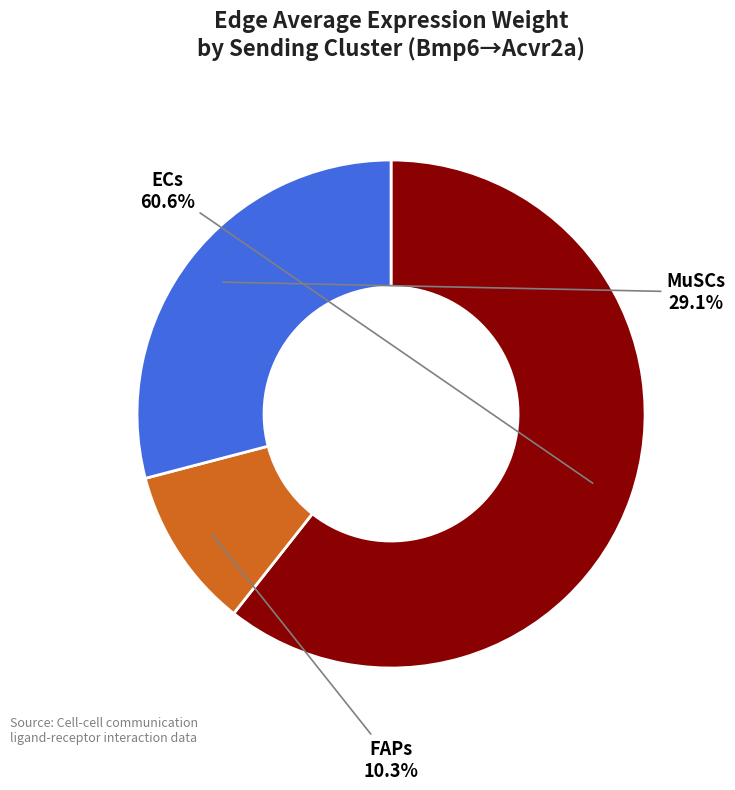

Combined, what portion of the pie is ECs and FAPs?

70.9%